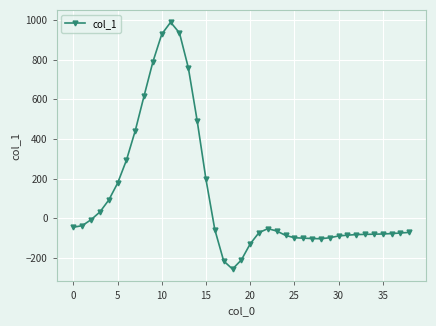

How many data points are less than -71?

19